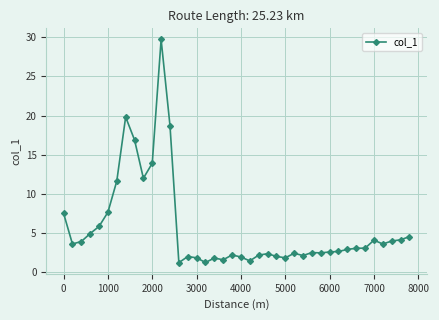

True or false: the data has more than 2 interior local peaks.

True